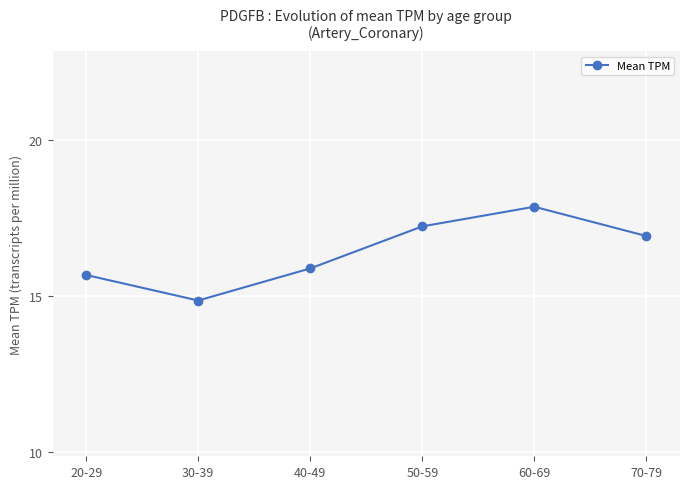

Which category has the lowest value across all series?

30-39